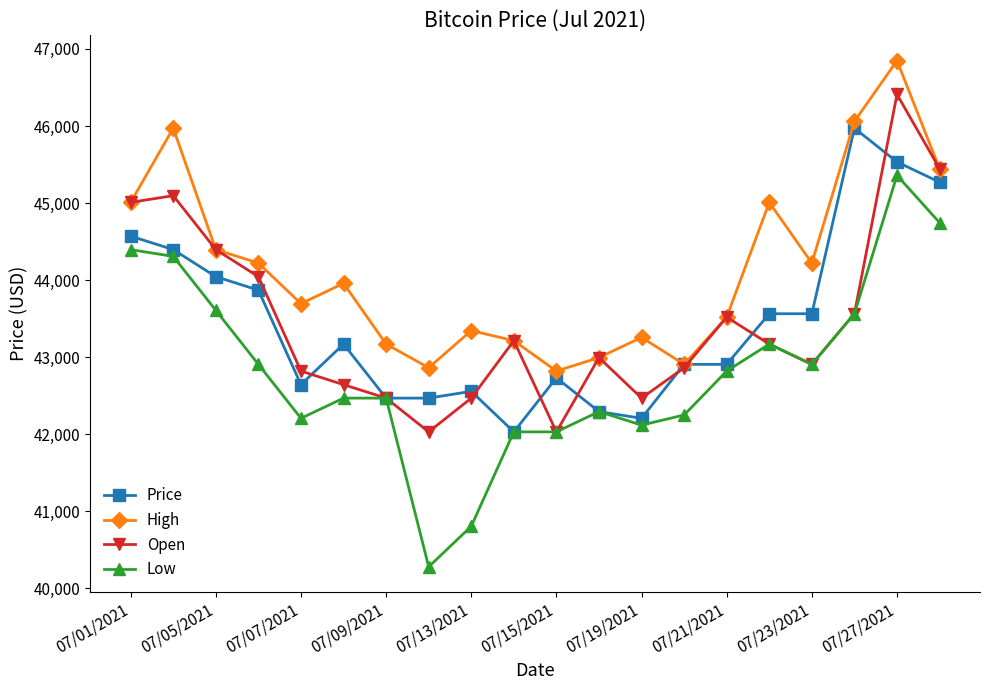

What is the lowest value of the Price series?

42031